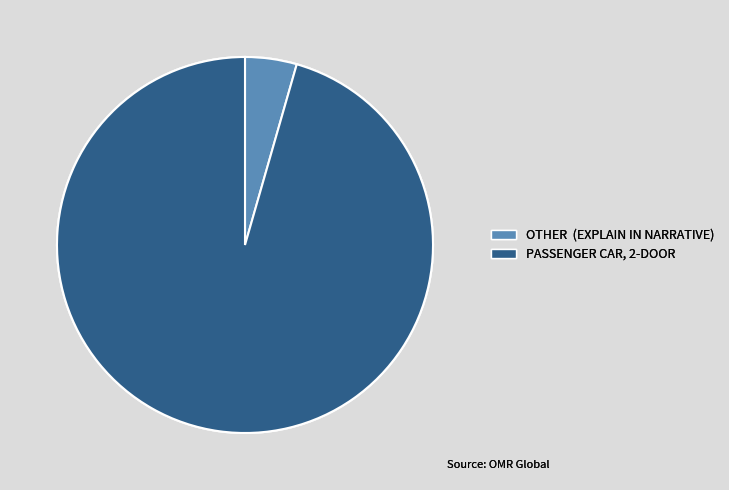

Is it true that PASSENGER CAR, 2-DOOR is 96% of the pie?

True